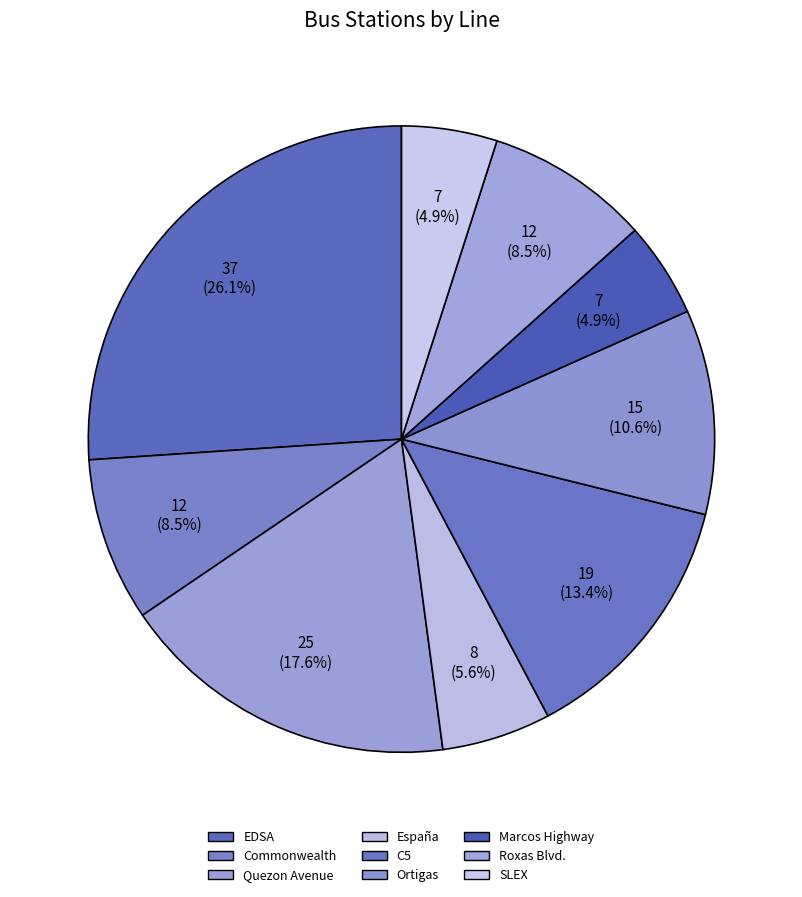

Do Commonwealth and Quezon Avenue together represent more than half of the pie?

No